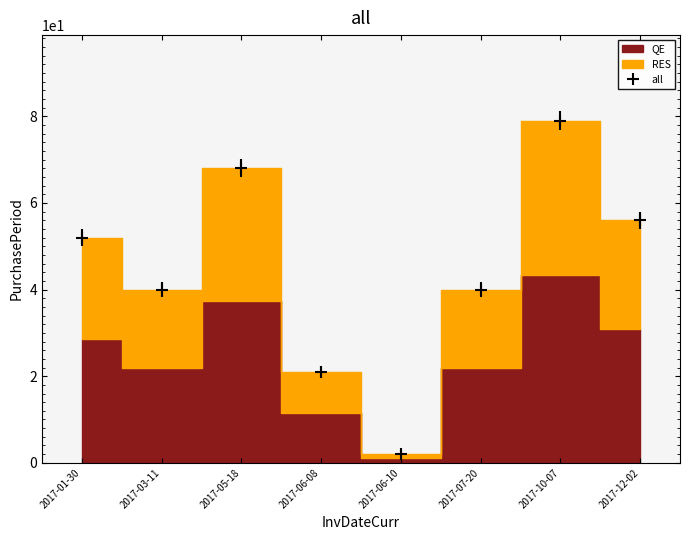

Approximately how many times larger is the value at 2017-03-11 compared to 2017-06-08?

1.9